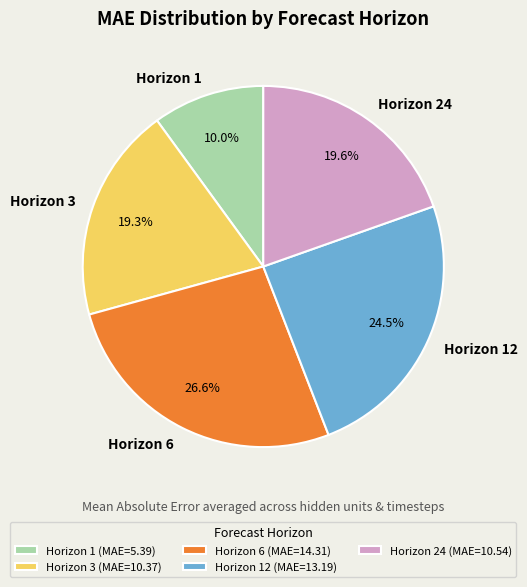

To the nearest percent, what is the average slice percentage?

20%